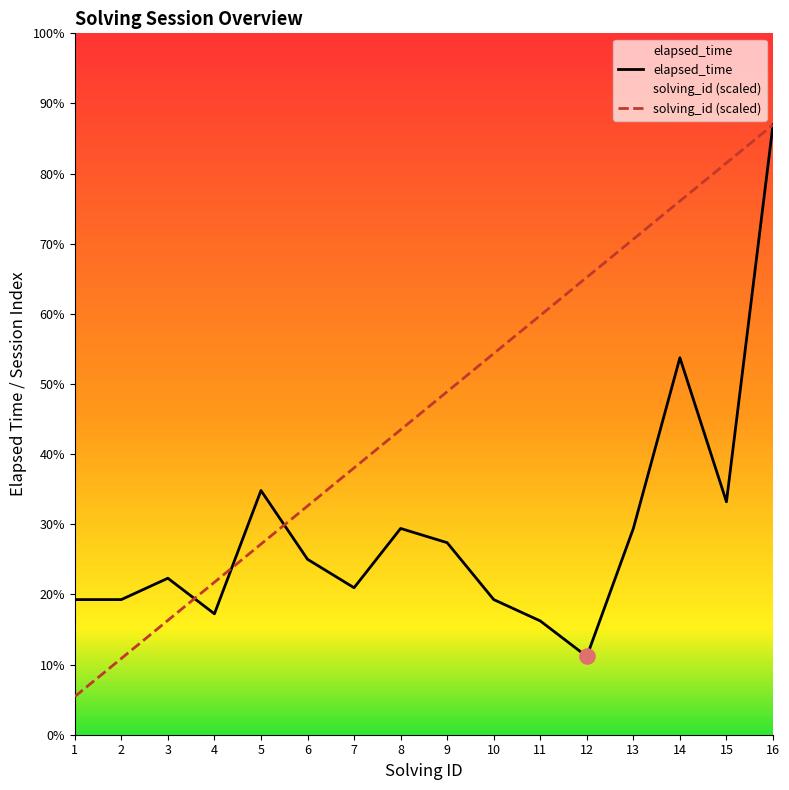

What are all the series names shown in the legend?

elapsed_time, solving_id (scaled)